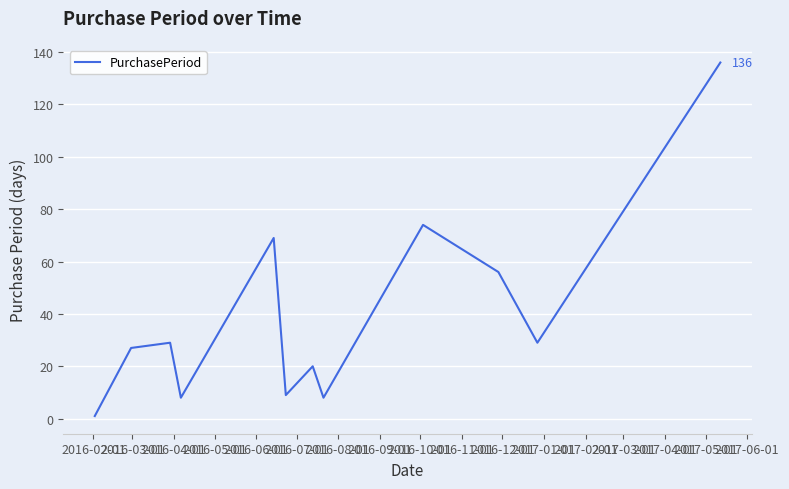

What is the maximum value shown in the chart?

136